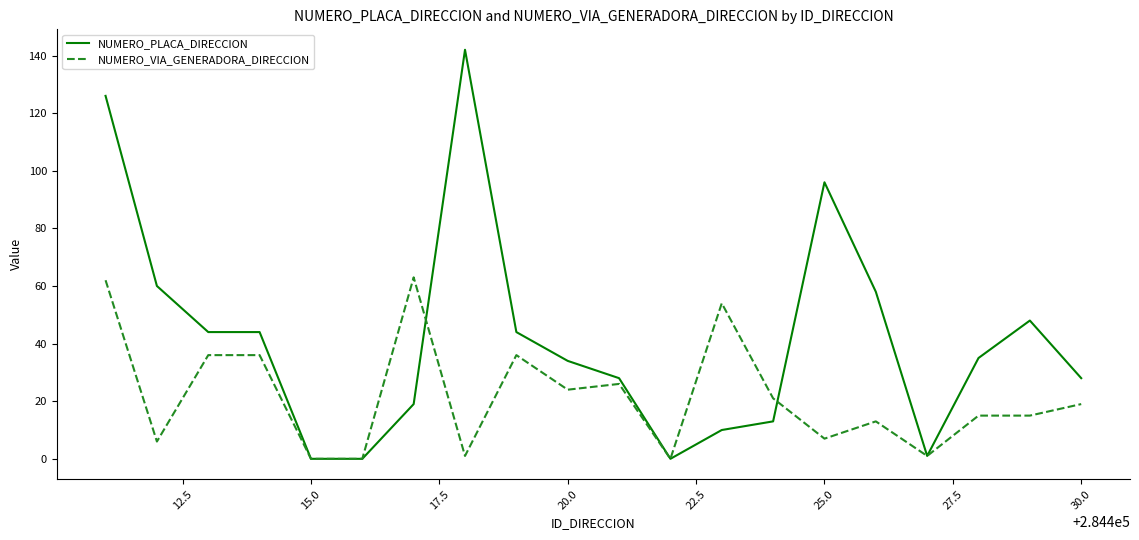

Rank the series by their average value, from lowest to highest.

NUMERO_VIA_GENERADORA_DIRECCION, NUMERO_PLACA_DIRECCION